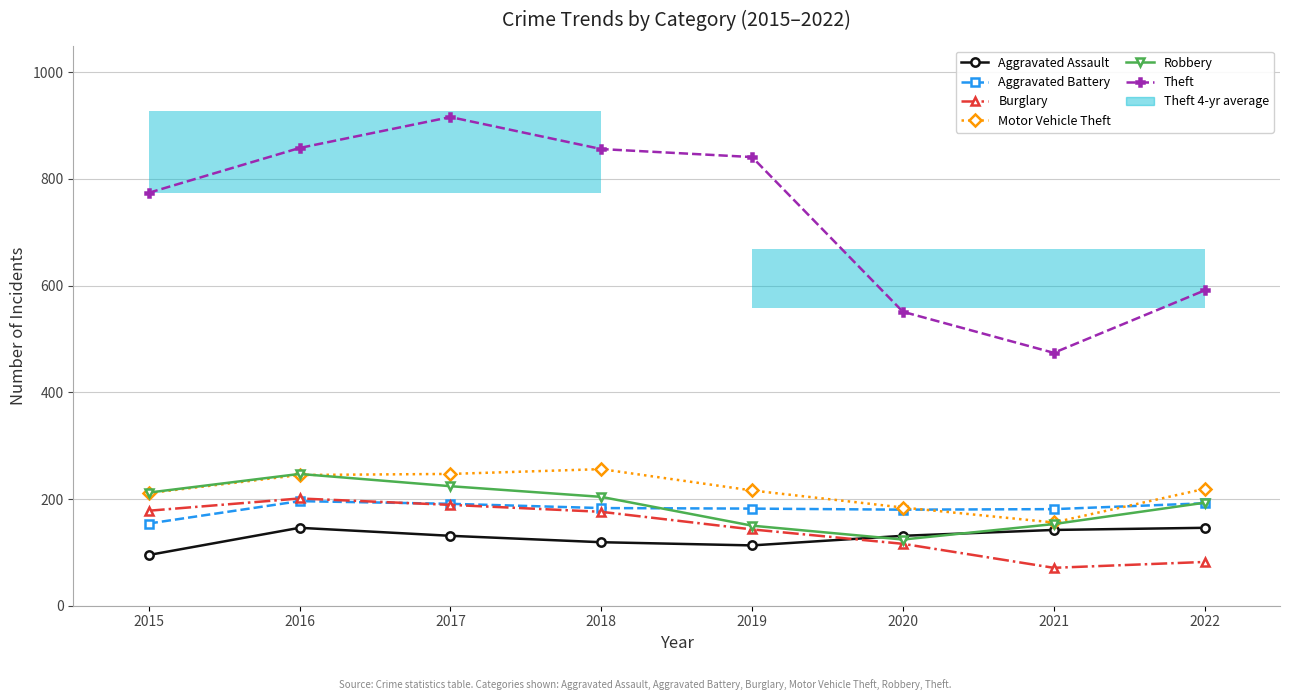

What is the difference between the highest and lowest values at 2019?

728